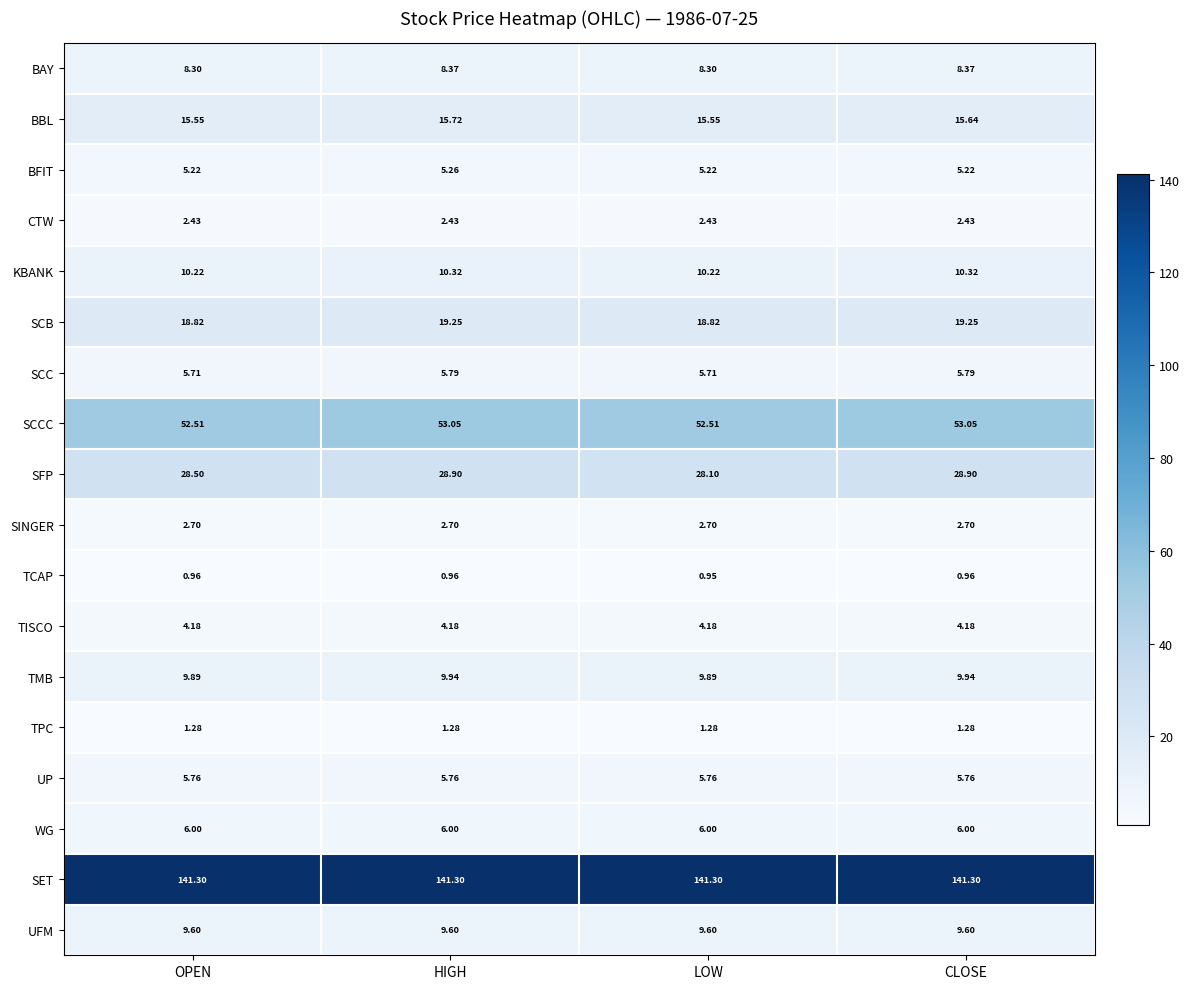

At how many categories does at least one series exceed 25?

4